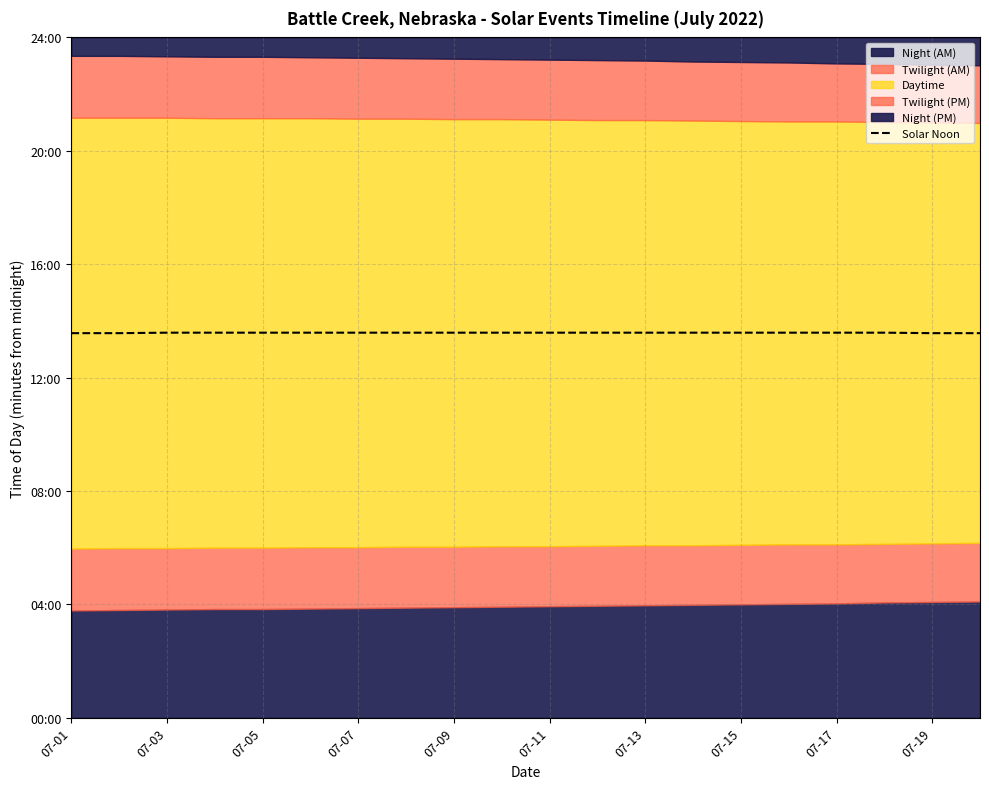

What is the sum of the values at 19 and 07-07?

1629